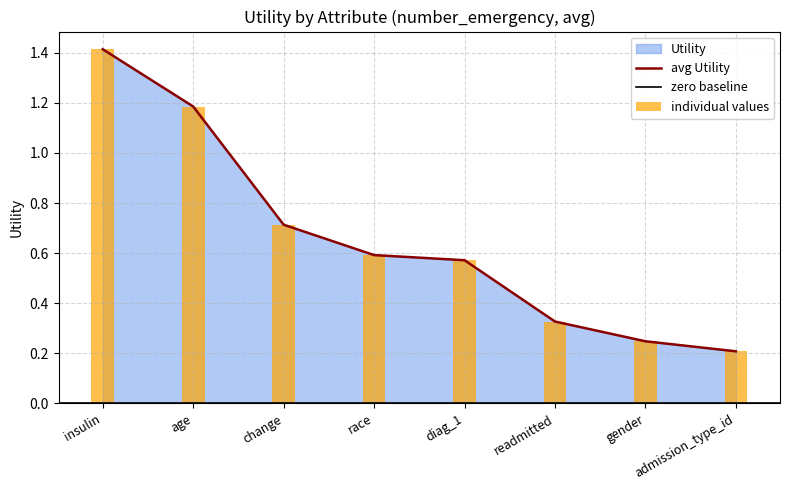

What value does the data have at diag_1?

0.6